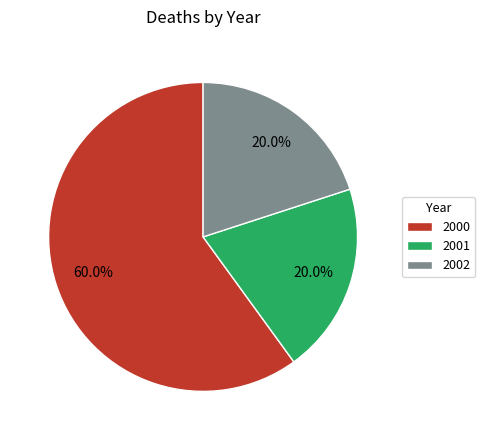

To the nearest percent, what is the difference between the 2000 and 2002 slice percentages?

40%